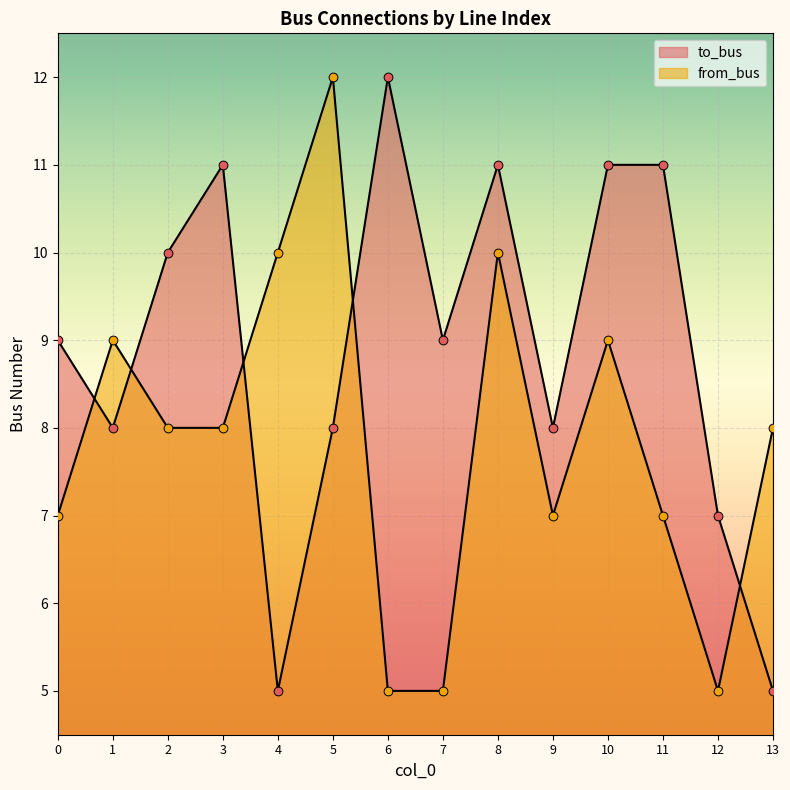

What are all the series names shown in the legend?

to_bus, from_bus